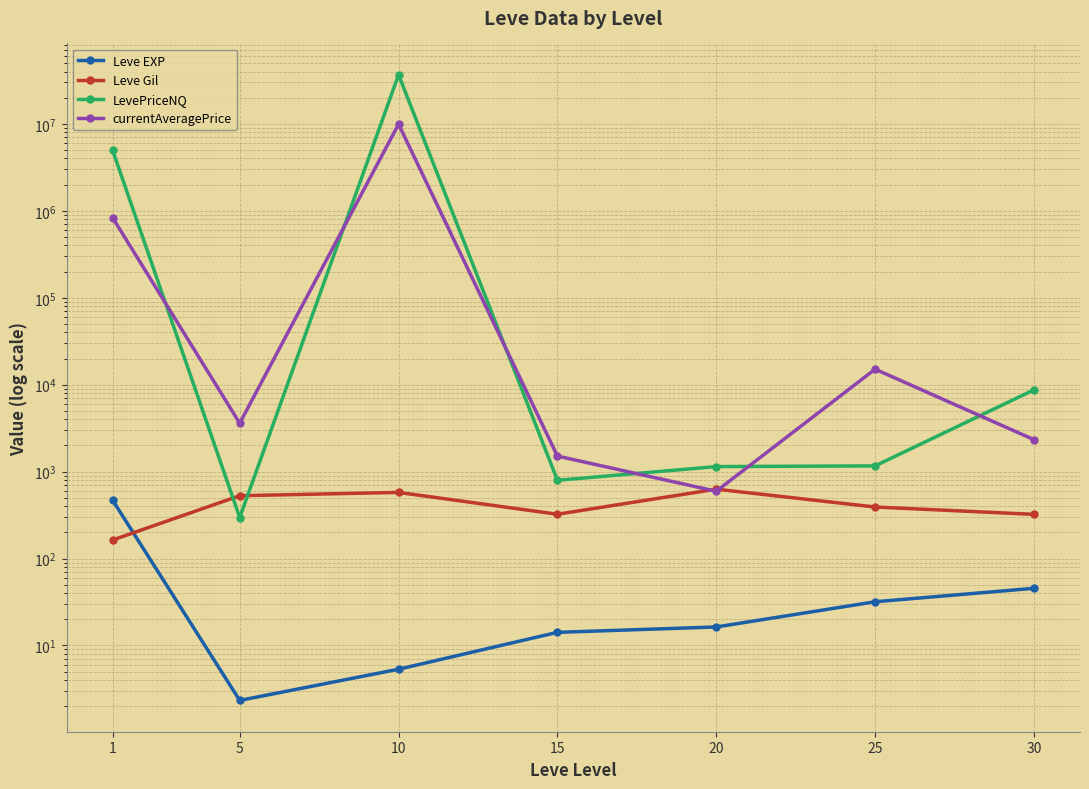

Which category has the lowest value in the LevePriceNQ series?

5